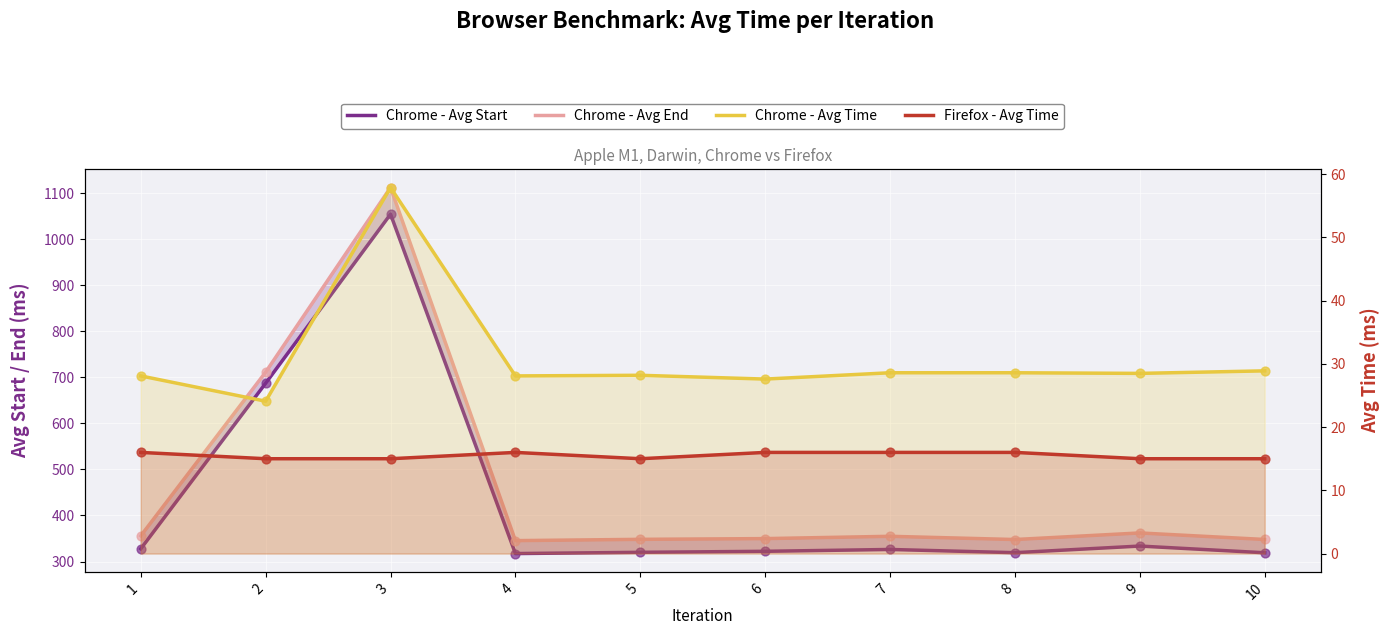

What are all the series names shown in the legend?

Chrome - Avg Start, Chrome - Avg End, Chrome - Avg Time, Firefox - Avg Time